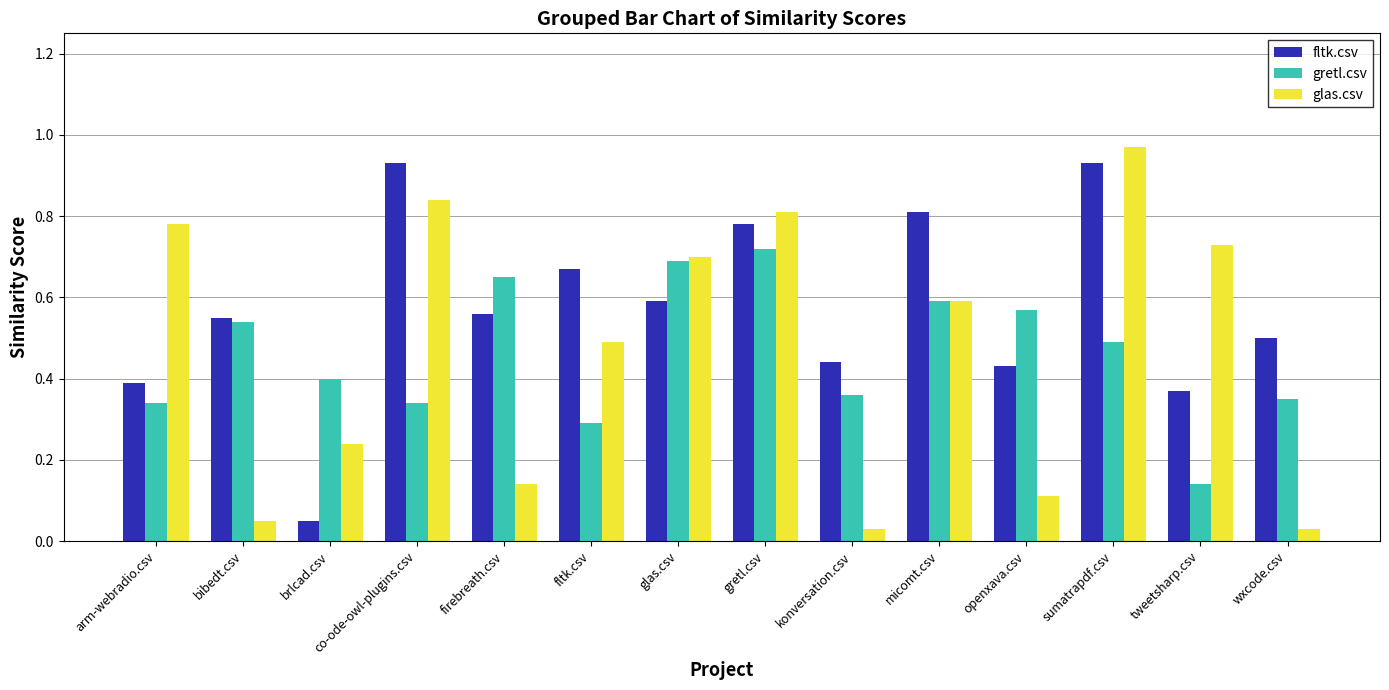

Which category has the highest value across all series?

sumatrapdf.csv